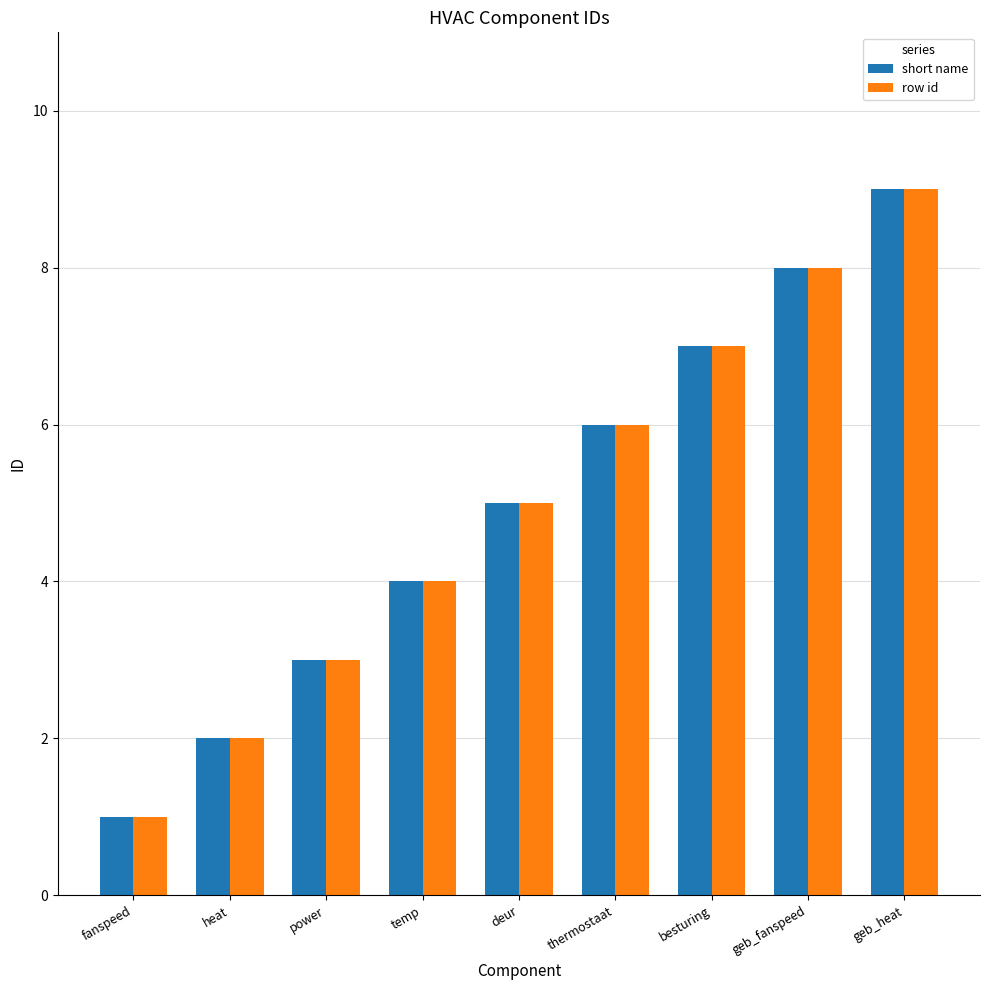

What is the approximate value of short name at deur?

5